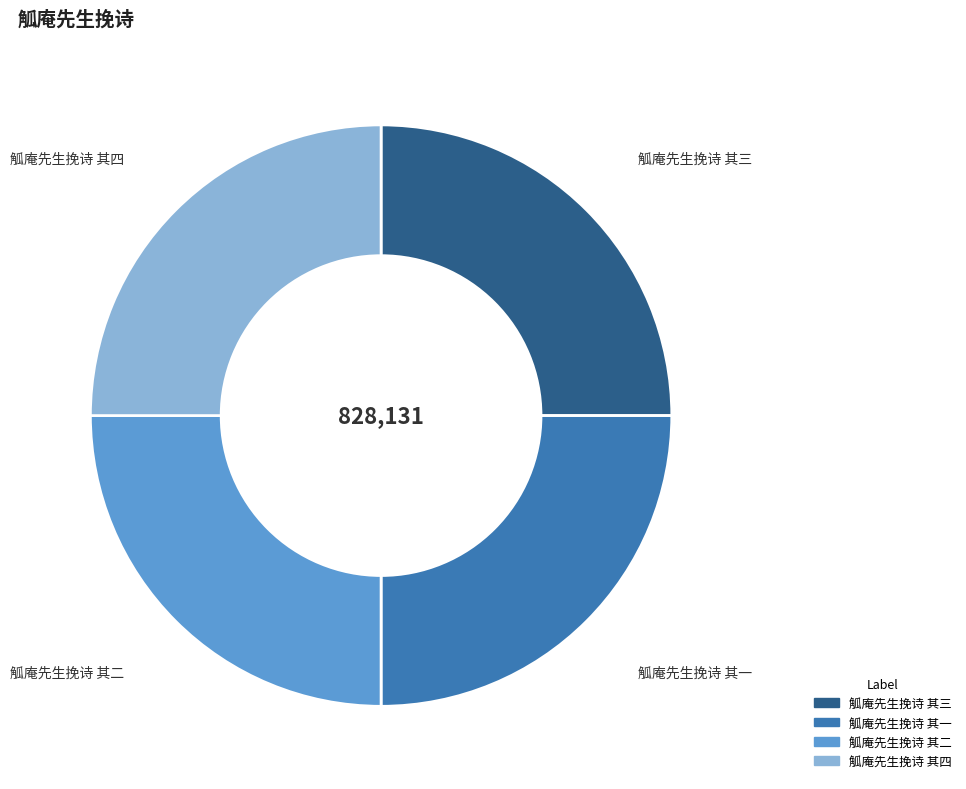

Is there a majority slice in this chart?

No